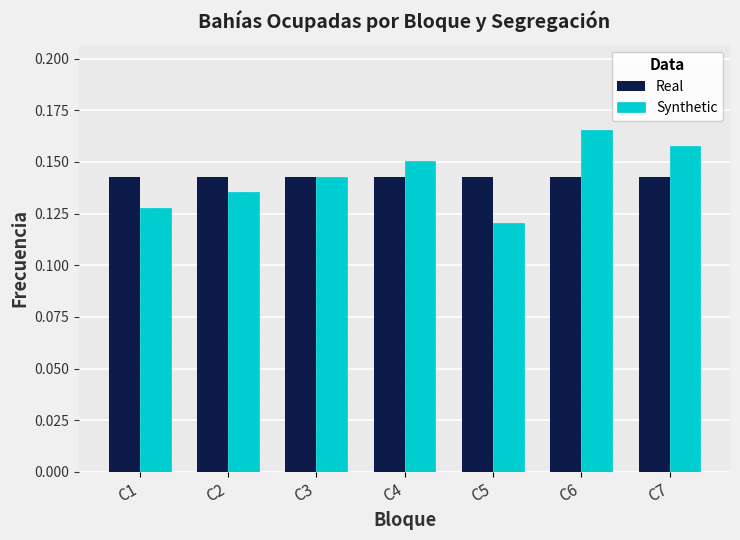

The value of Synthetic at C3 is 0.2. True or false?

False